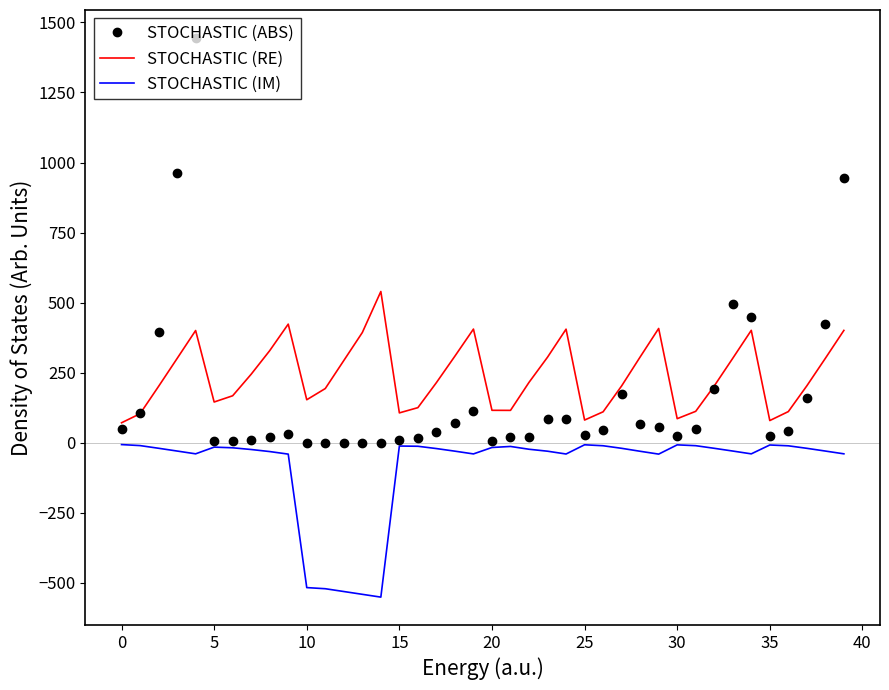

What is the maximum value shown in the chart?

1444.7